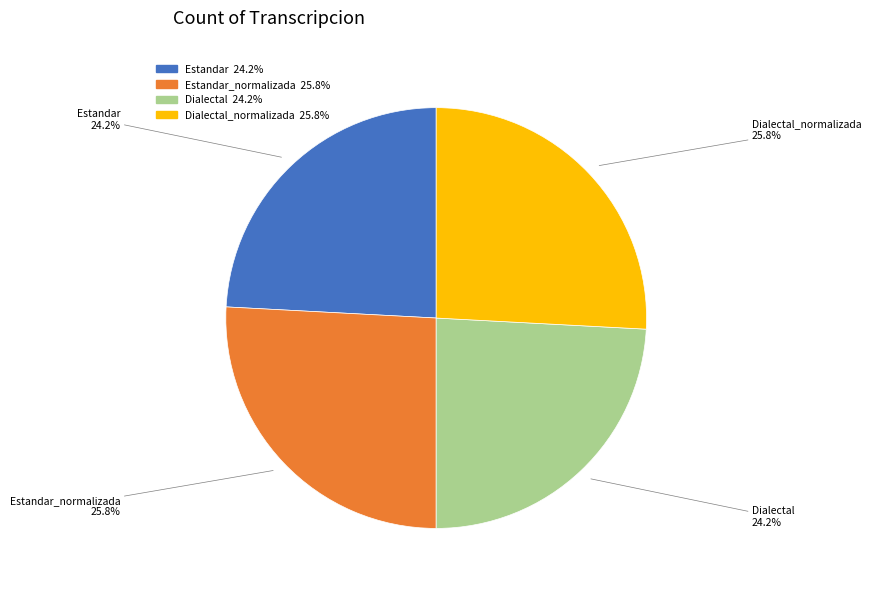

How many slices are in this pie chart?

4